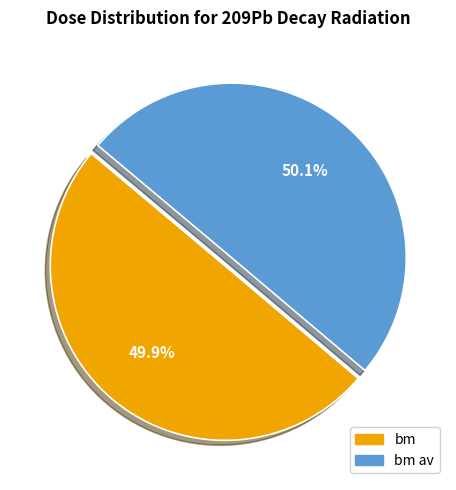

Is there a majority slice in this chart?

Yes